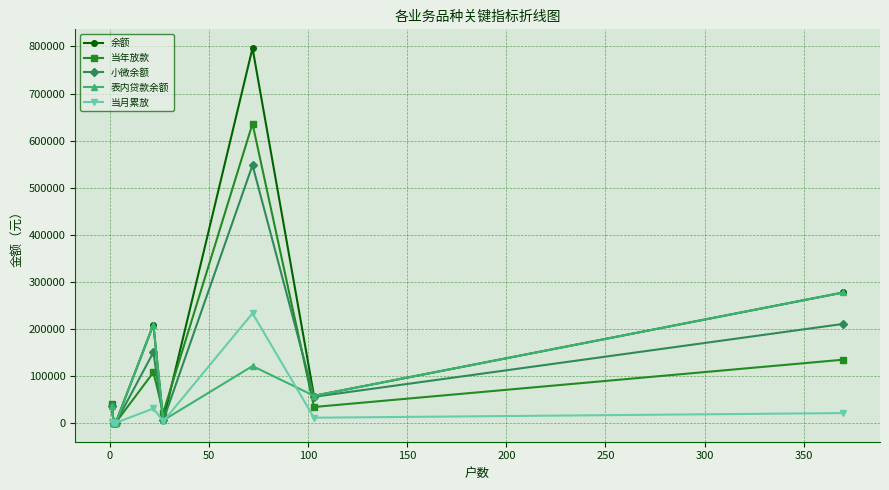

How many data points in 表内贷款余额 are less than 35433?

5